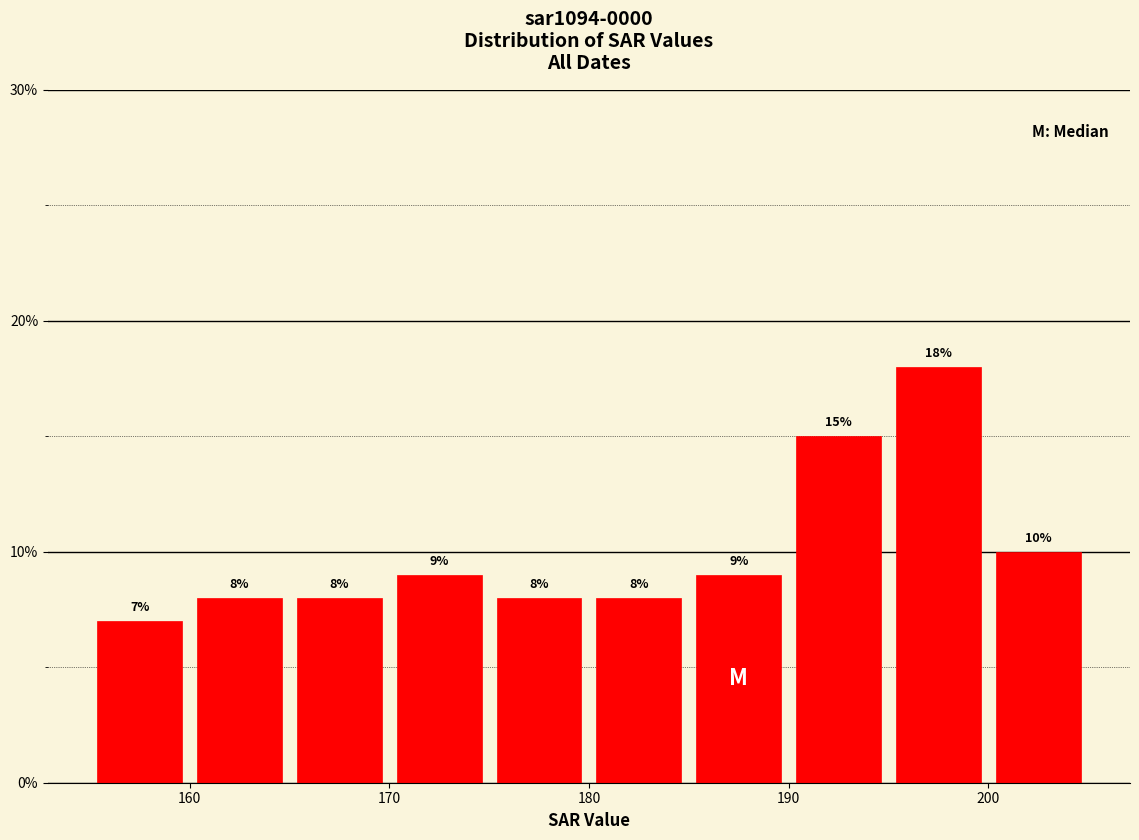

Reading left to right, list every bar in this chart as the range it spans on the x-axis followed by its height.

155 to 160: 7
160 to 165: 8
165 to 170: 8
170 to 175: 9
175 to 180: 8
180 to 185: 8
185 to 190: 9
190 to 195: 15
195 to 200: 18
200 to 205: 10